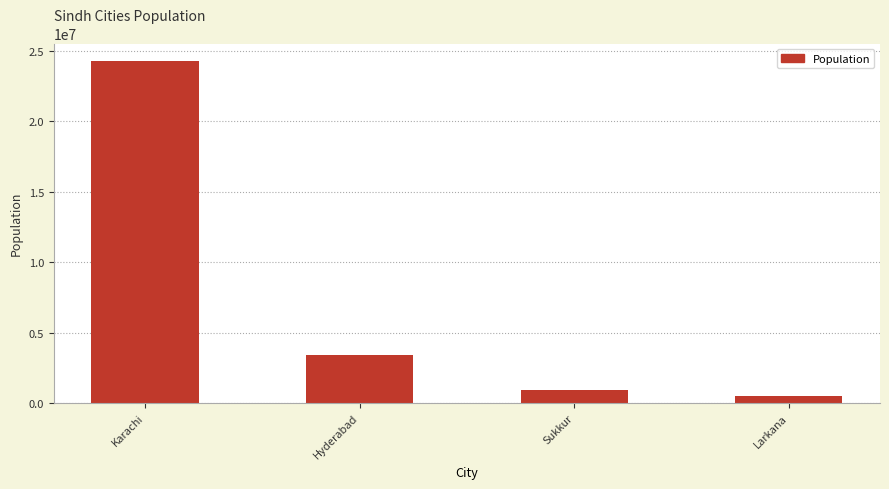

Reading right to left, what are all the values shown in this chart?

Larkana=522315	Sukkur=900148	Hyderabad=3437798	Karachi=24300625